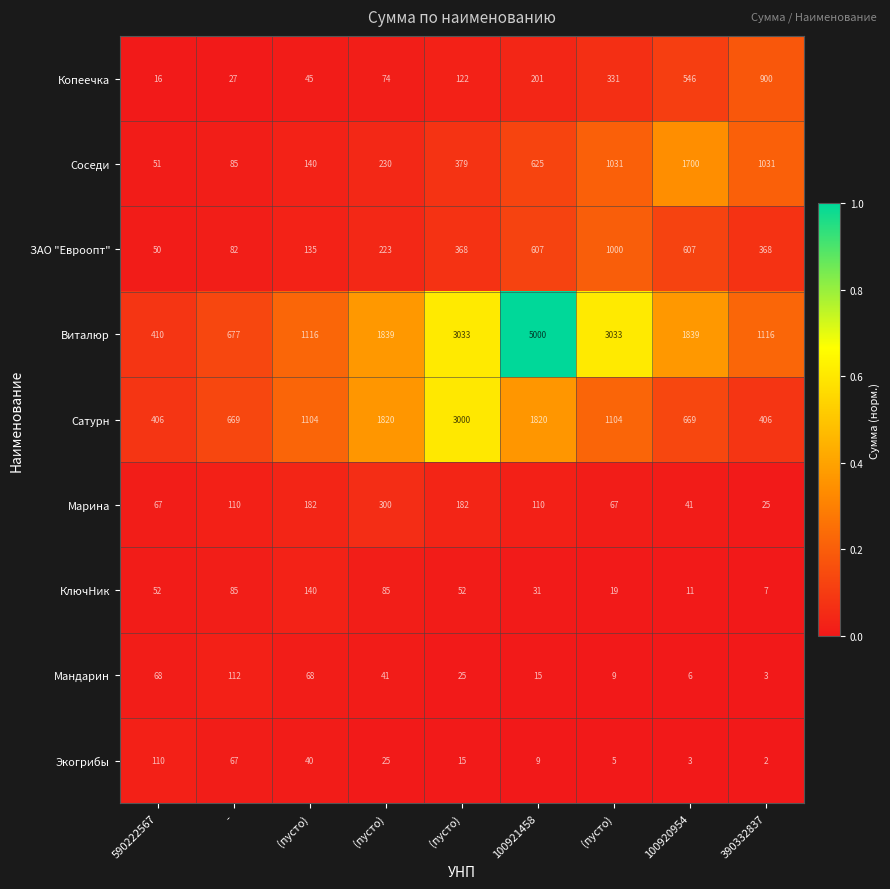

How many values in the ЗАО "Евроопт" series are below 368?

4